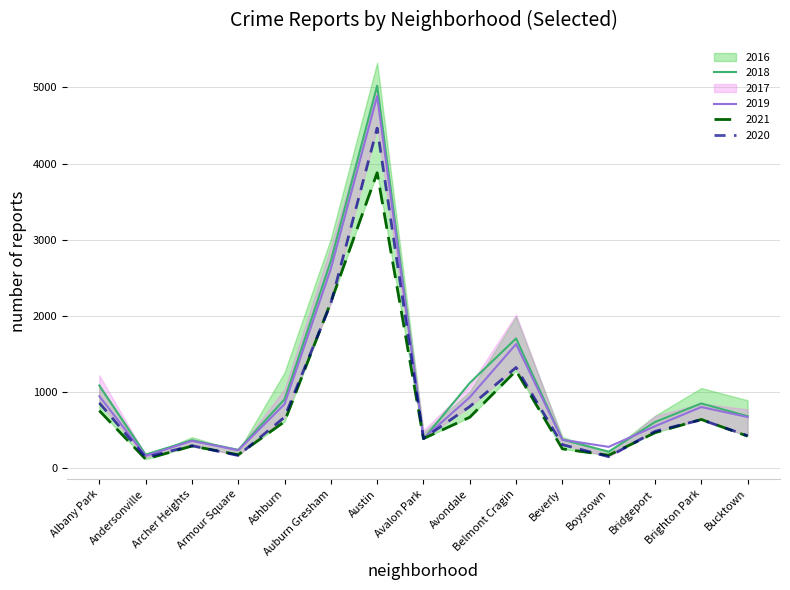

True or false: 2019 and 2016 intersect in this chart.

False